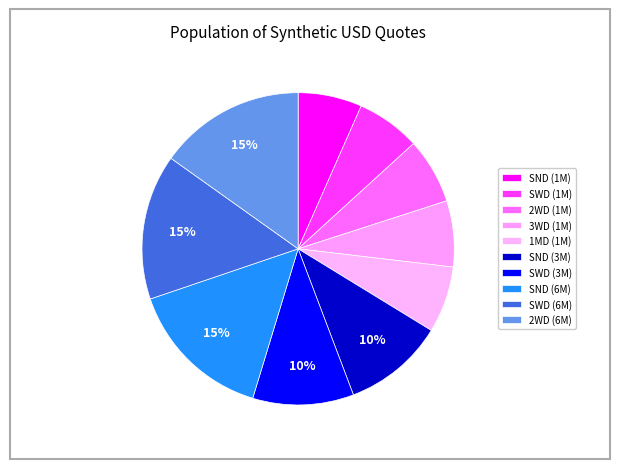

How many slices are in this pie chart?

10